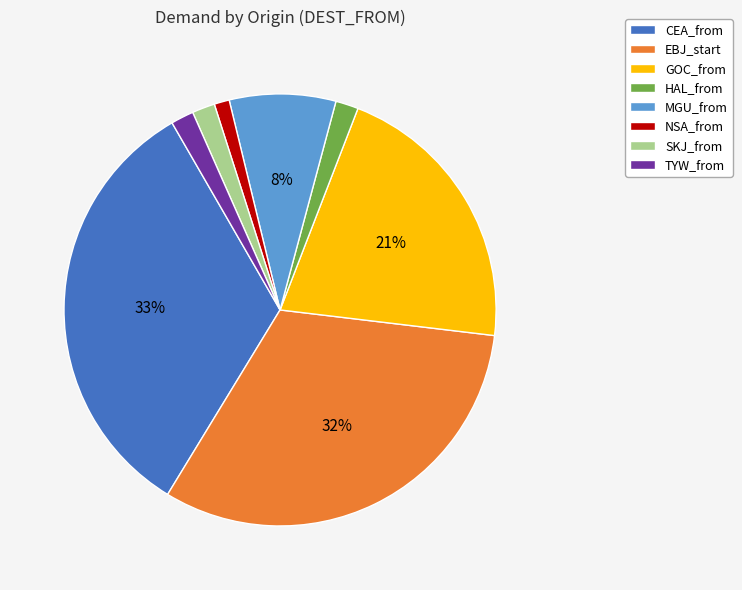

What is the smallest slice in the pie chart?

NSA_from